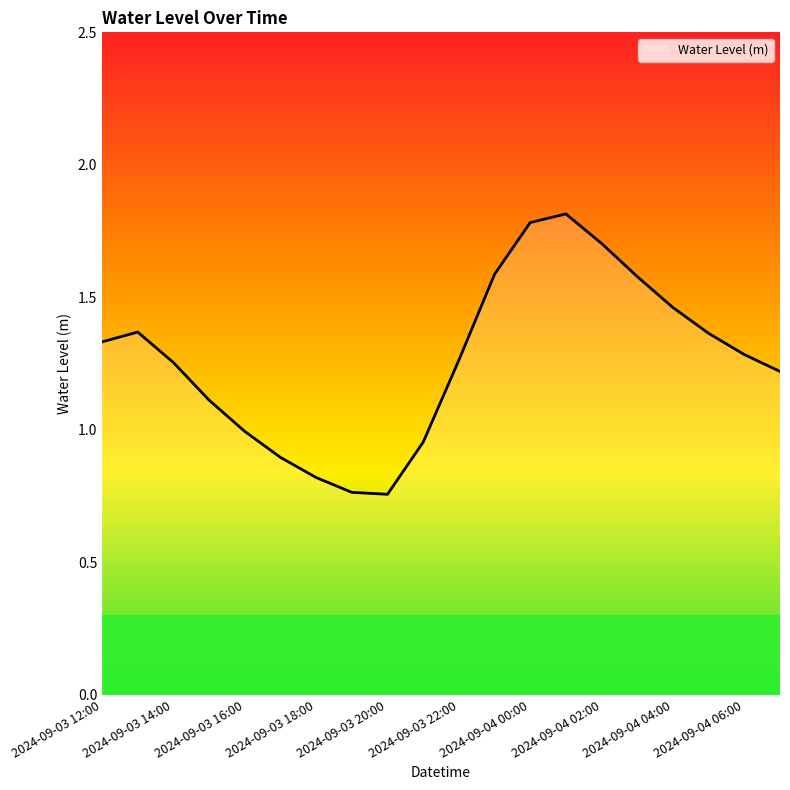

What is the greatest value displayed?

1.8